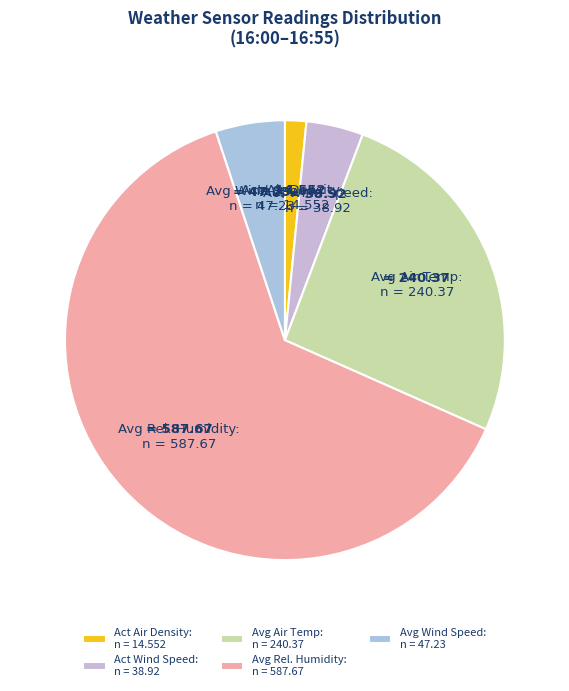

What is the ratio of the value at Avg Rel. Humidity: n = 587.67 to the value at Avg Air Temp: n = 240.37?

2.4